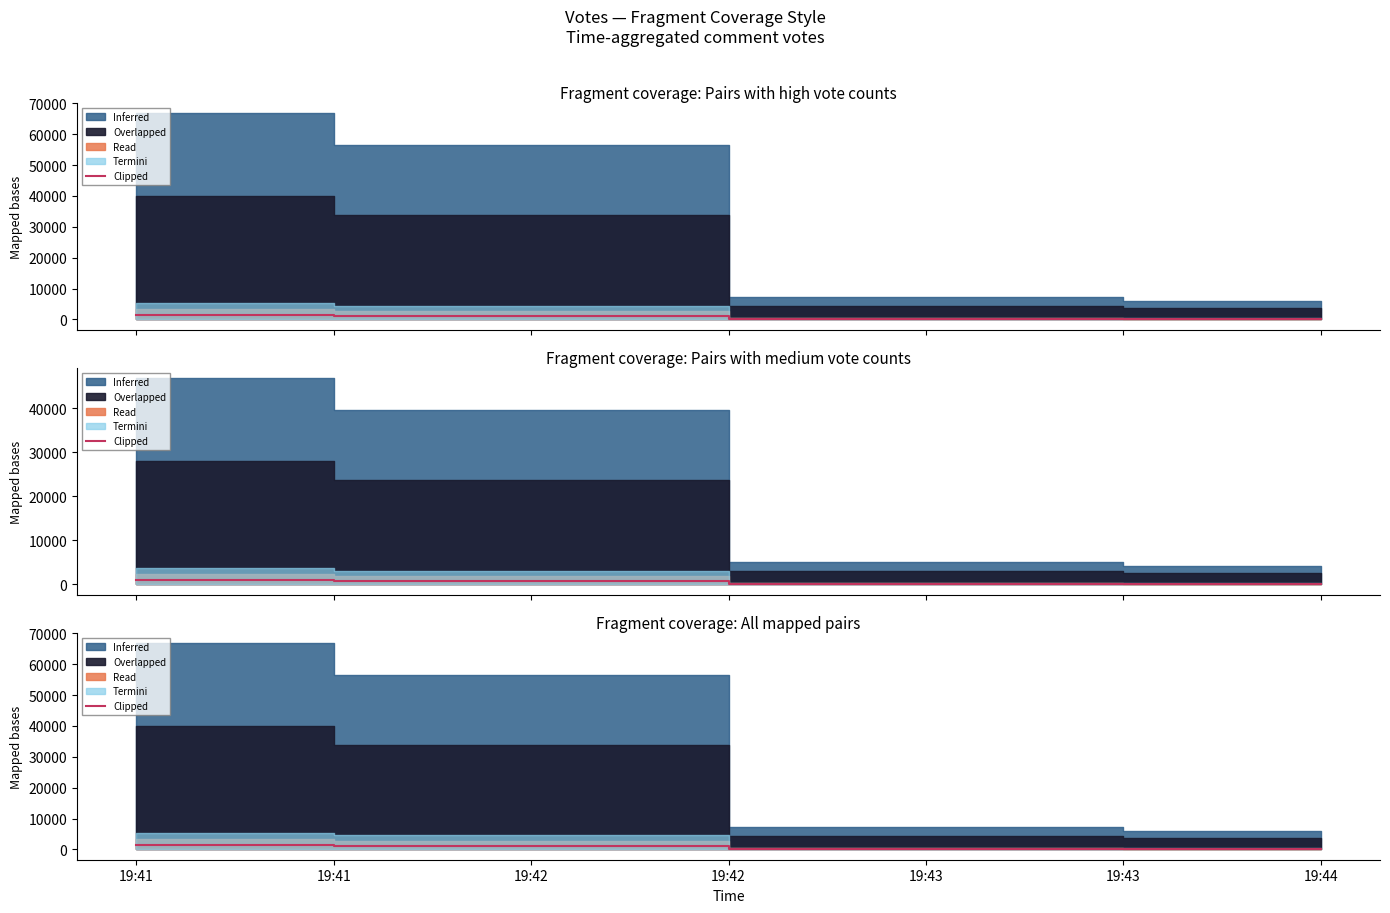

Is it true that the value at 19:44 is 118.7?

True